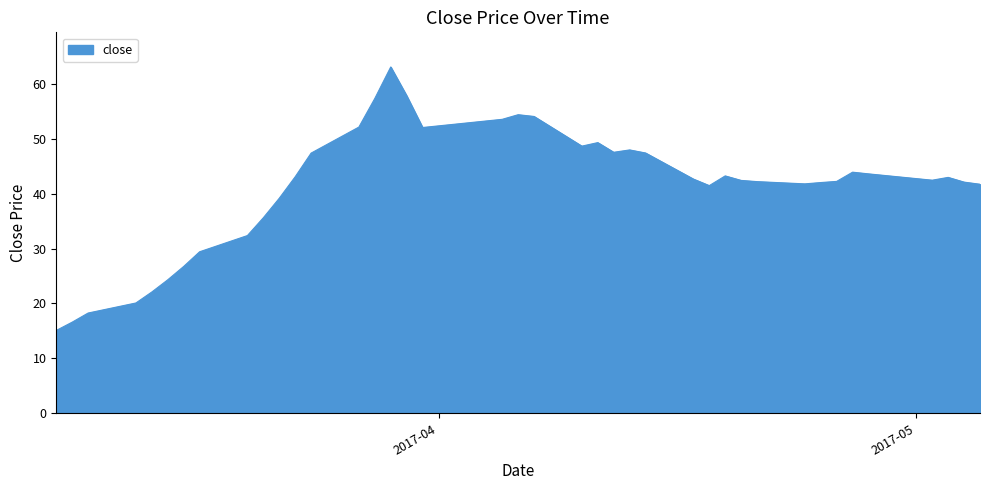

What is the smallest value displayed?

15.1